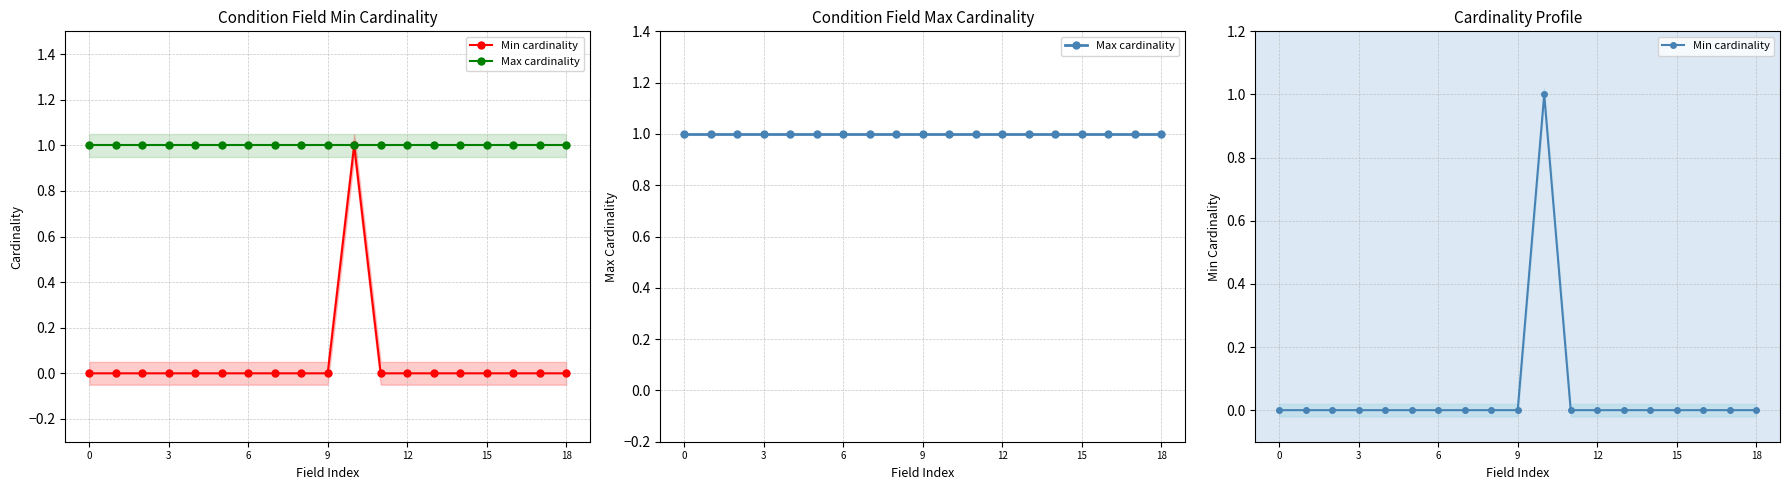

What is the spread (max minus min) of values at 0?

1